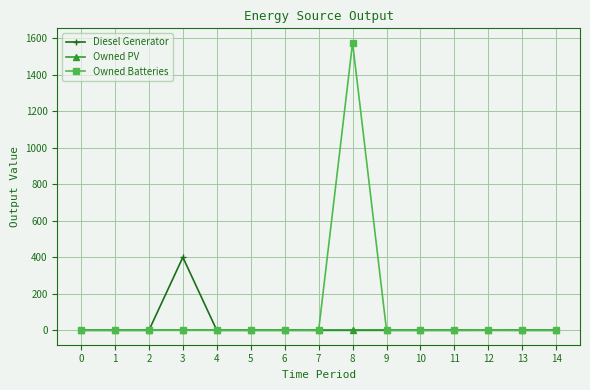

Which series has the widest spread of values?

Owned Batteries